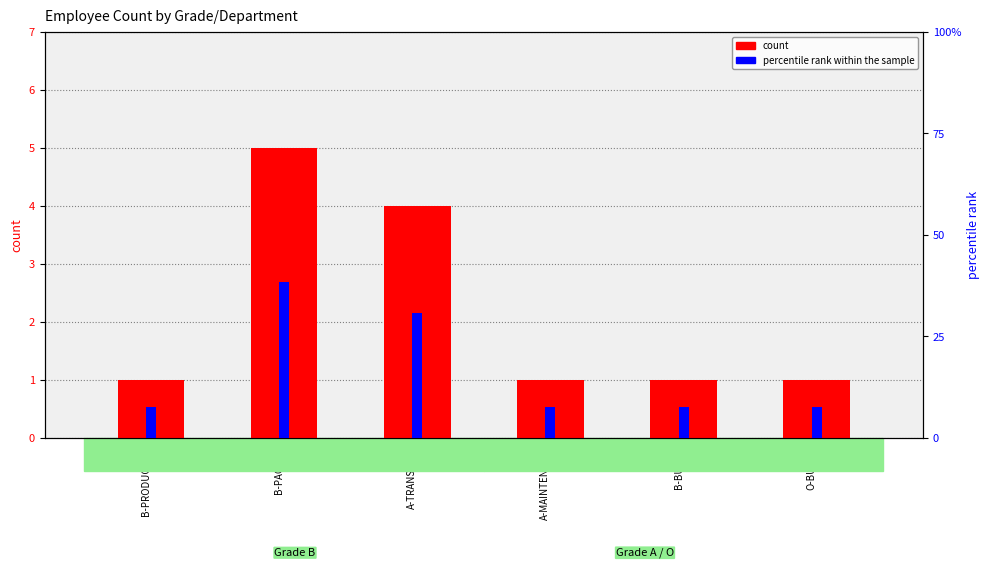

What position from the left is O-BUFFER?

6